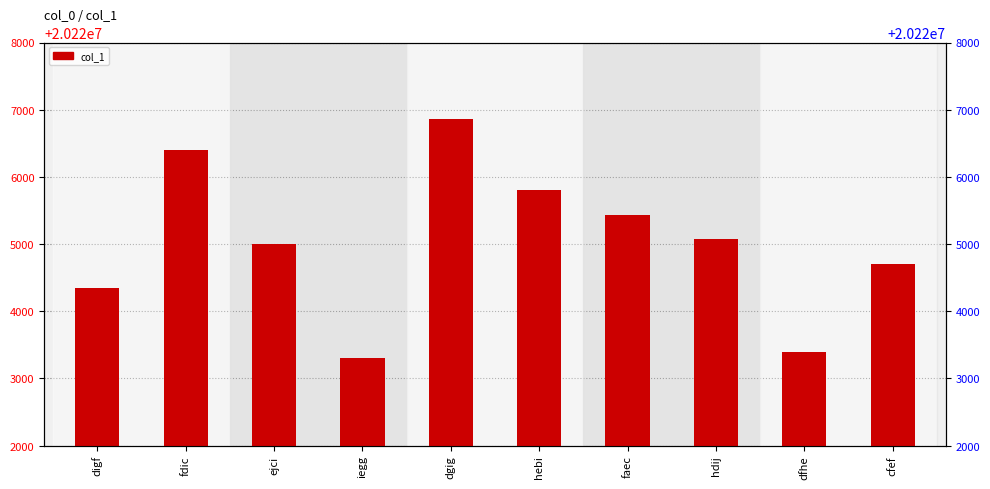

What is the minimum value shown in the chart?

20223299